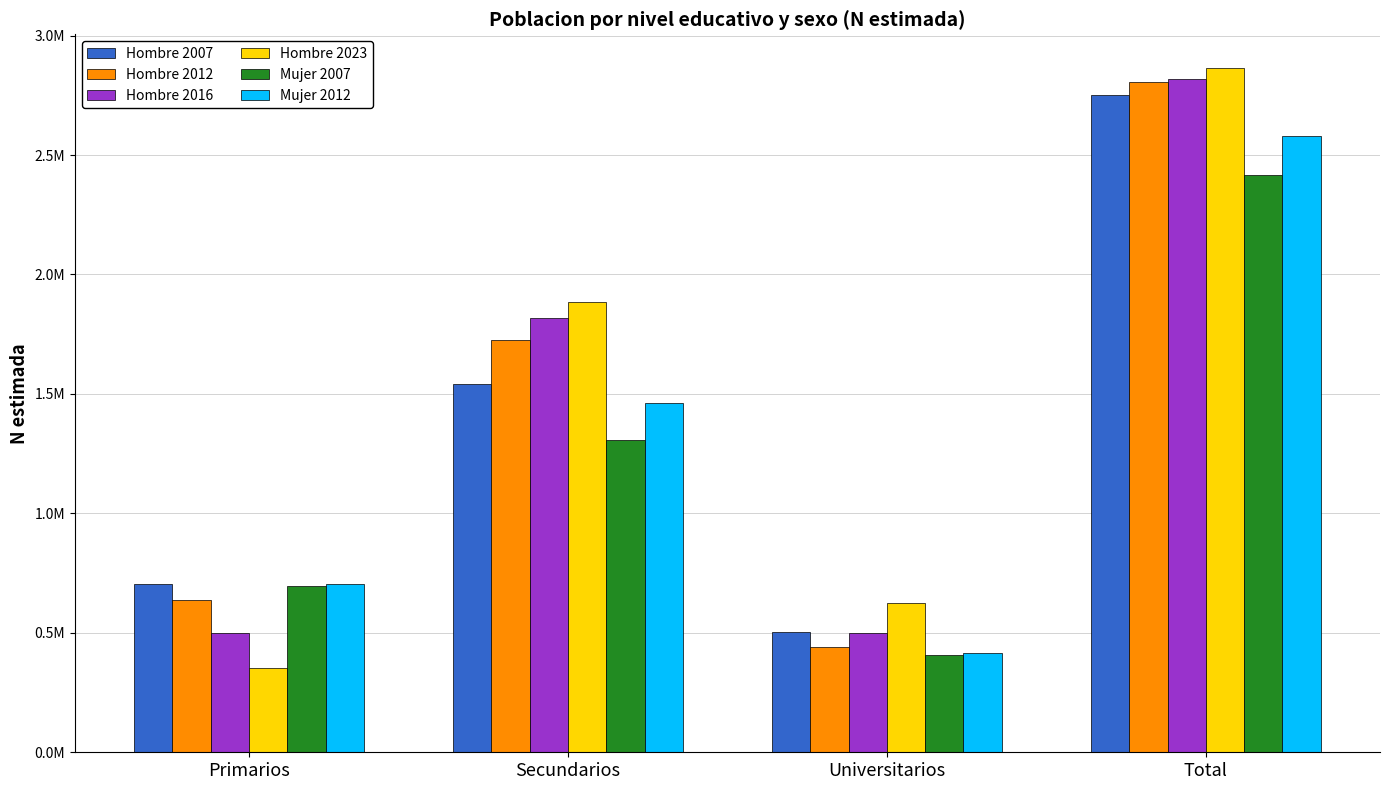

What value does the Mujer 2007 series have at Primarios, to the nearest 50?

698100